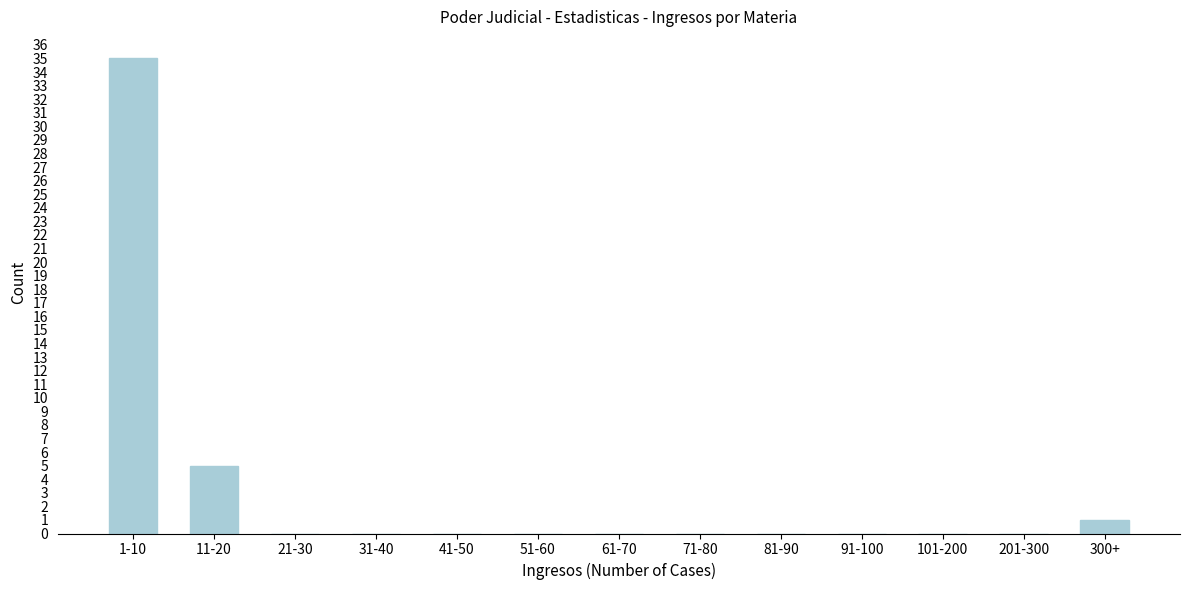

Reading left to right, what are all the values shown in this chart?

1-10=35	11-20=5	21-30=0	31-40=0	41-50=0	51-60=0	61-70=0	71-80=0	81-90=0	91-100=0	101-200=0	201-300=0	300+=1